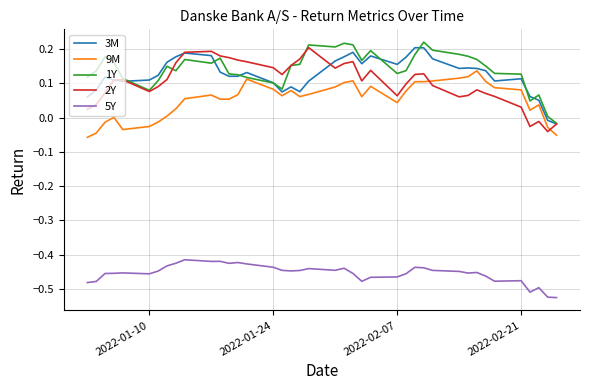

True or false: 1Y and 5Y intersect in this chart.

False